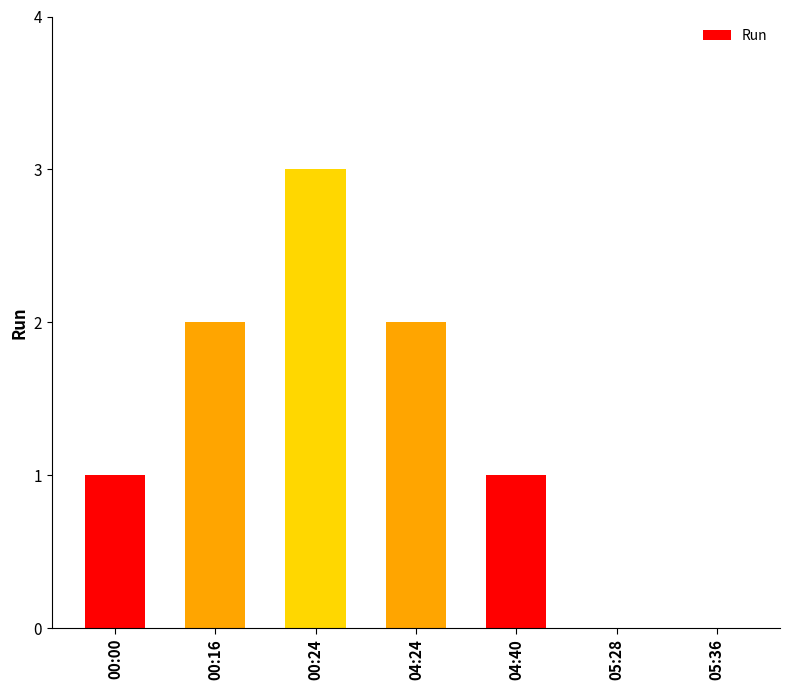

Which has a higher value, 05:36 or 00:24?

00:24